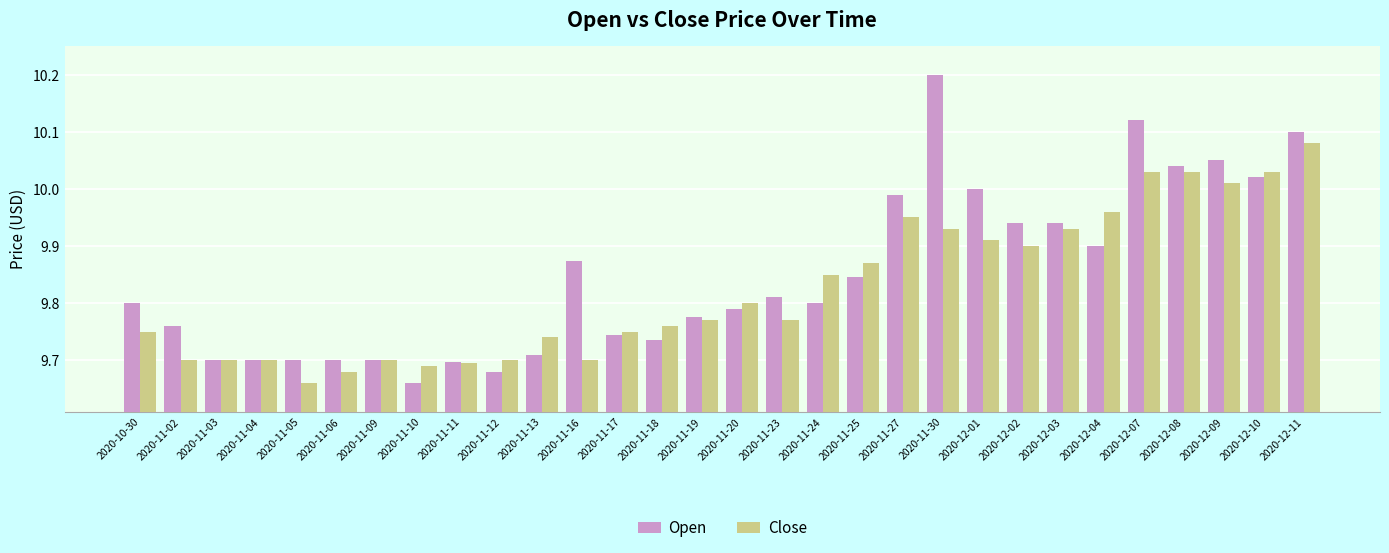

Is it true that Close equals 9.9 at 2020-11-27?

True